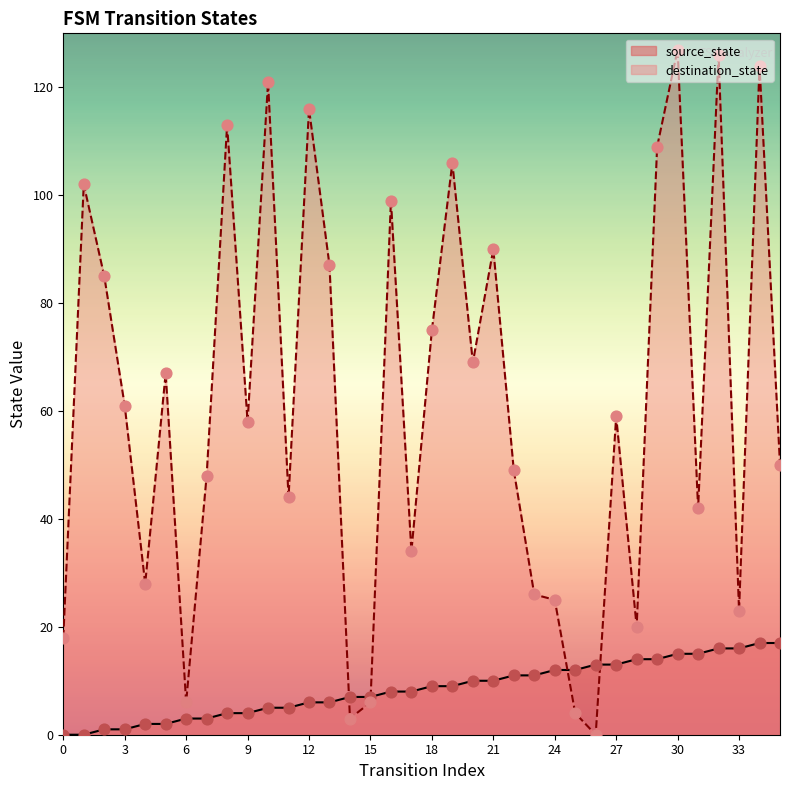

Which series has the largest total across all categories?

destination_state